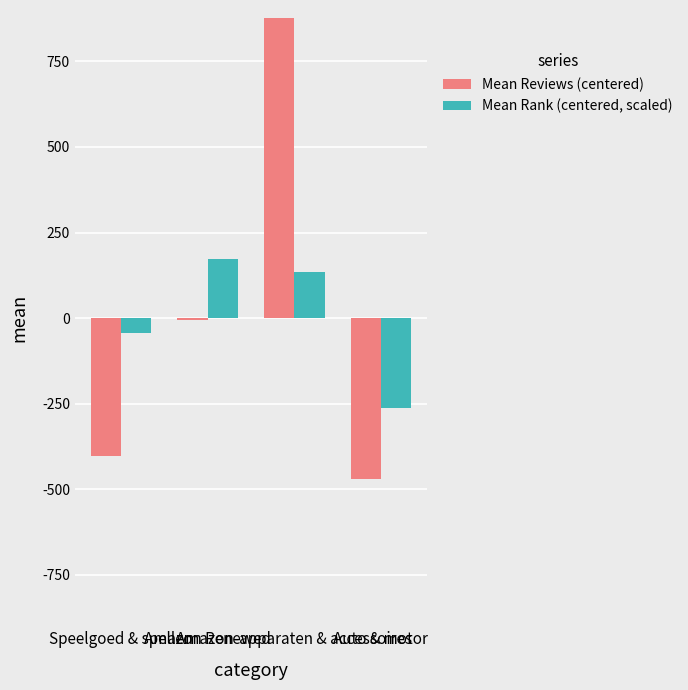

The Mean Rank (centered, scaled) series shows 172.6 at Amazon Renewed. True or false?

True